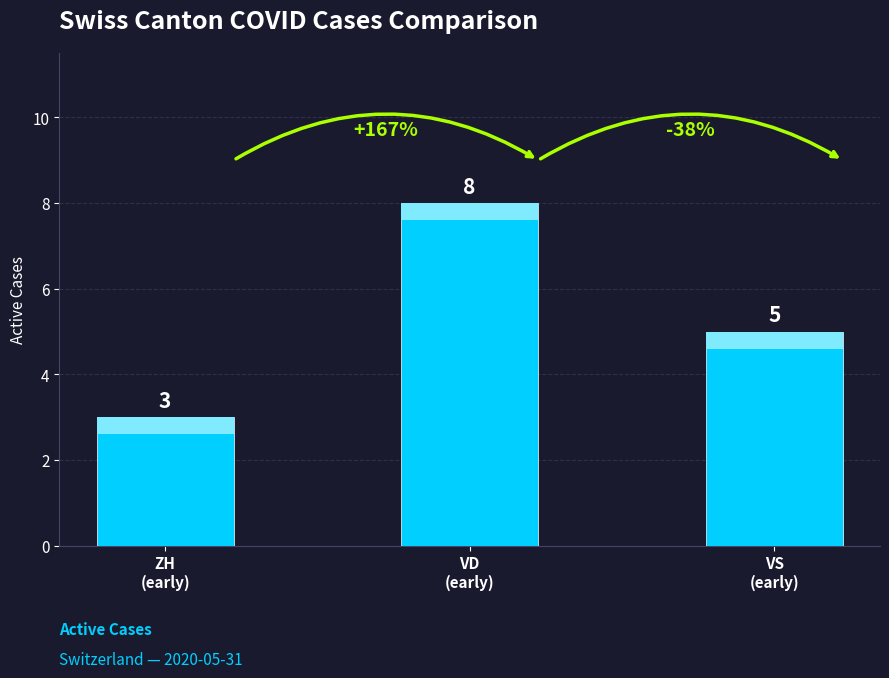

Count the values in the range 3 to 8.

3